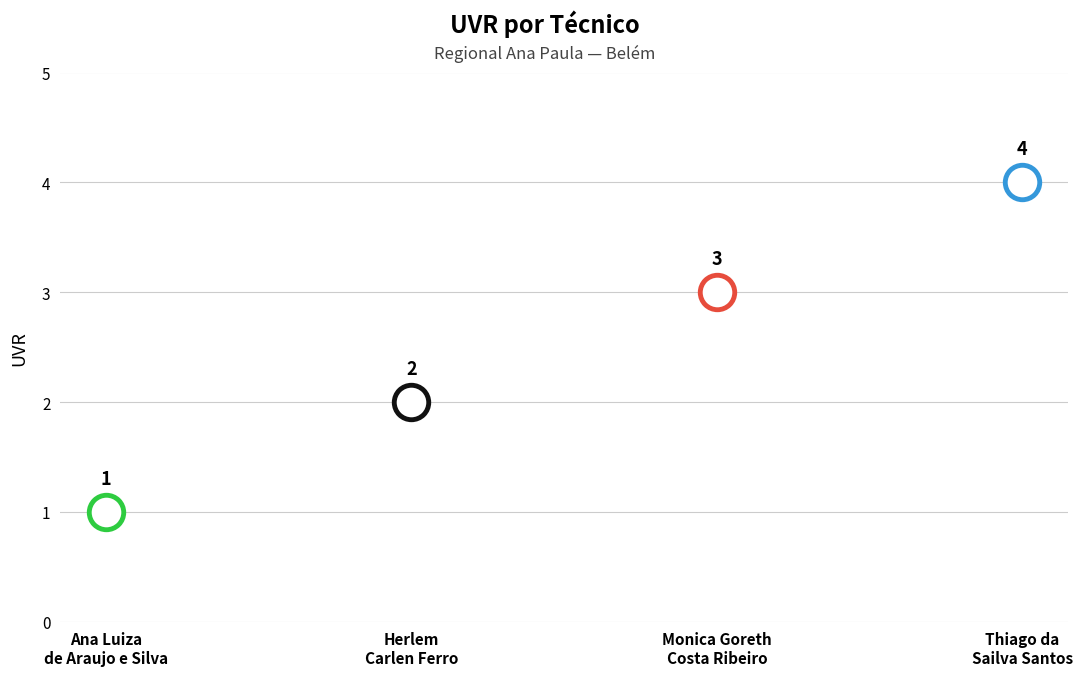

Approximately how many times larger is the value at Thiago da Sailva Santos compared to Herlem Carlen Ferro?

2.0